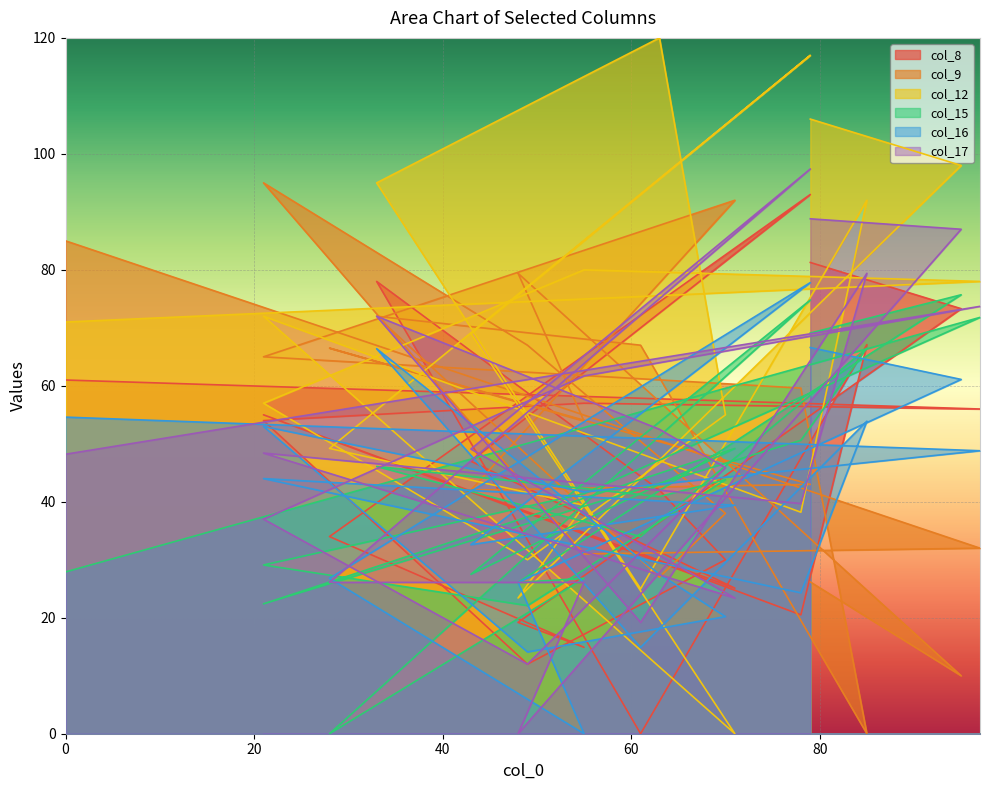

What is the label of the 16th point from the right?

49